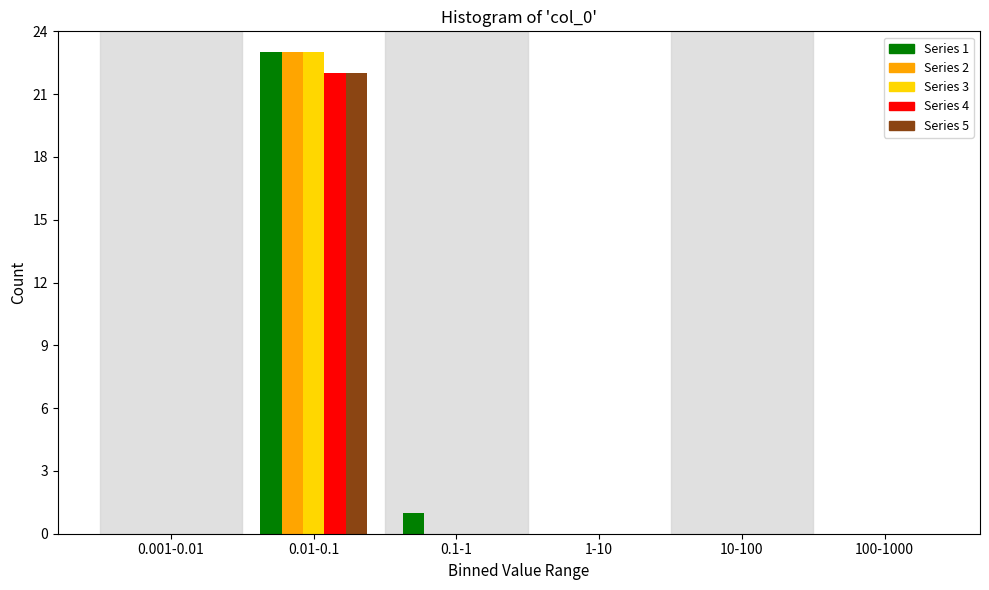

Reading right to left, extract all data points from this chart.

Series 1: 100-1000=0	10-100=0	1-10=0	0.1-1=1	0.01-0.1=23	0.001-0.01=0
Series 2: 100-1000=0	10-100=0	1-10=0	0.1-1=0	0.01-0.1=23	0.001-0.01=0
Series 3: 100-1000=0	10-100=0	1-10=0	0.1-1=0	0.01-0.1=23	0.001-0.01=0
Series 4: 100-1000=0	10-100=0	1-10=0	0.1-1=0	0.01-0.1=22	0.001-0.01=0
Series 5: 100-1000=0	10-100=0	1-10=0	0.1-1=0	0.01-0.1=22	0.001-0.01=0